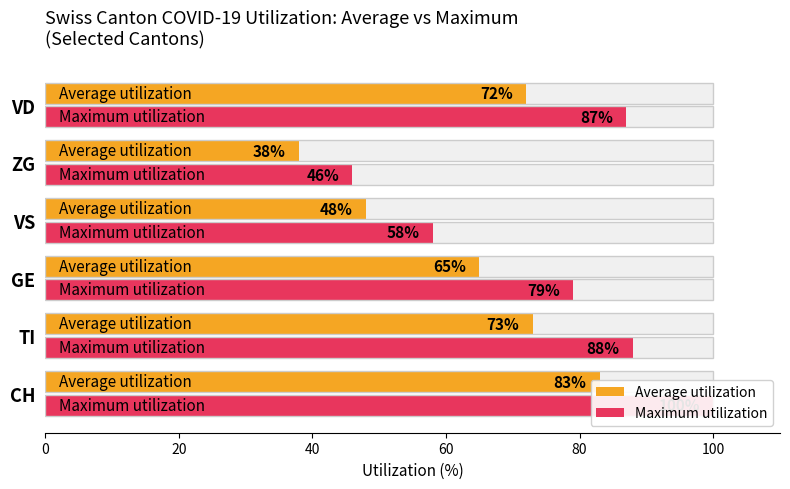

How many groups of bars are there?

6